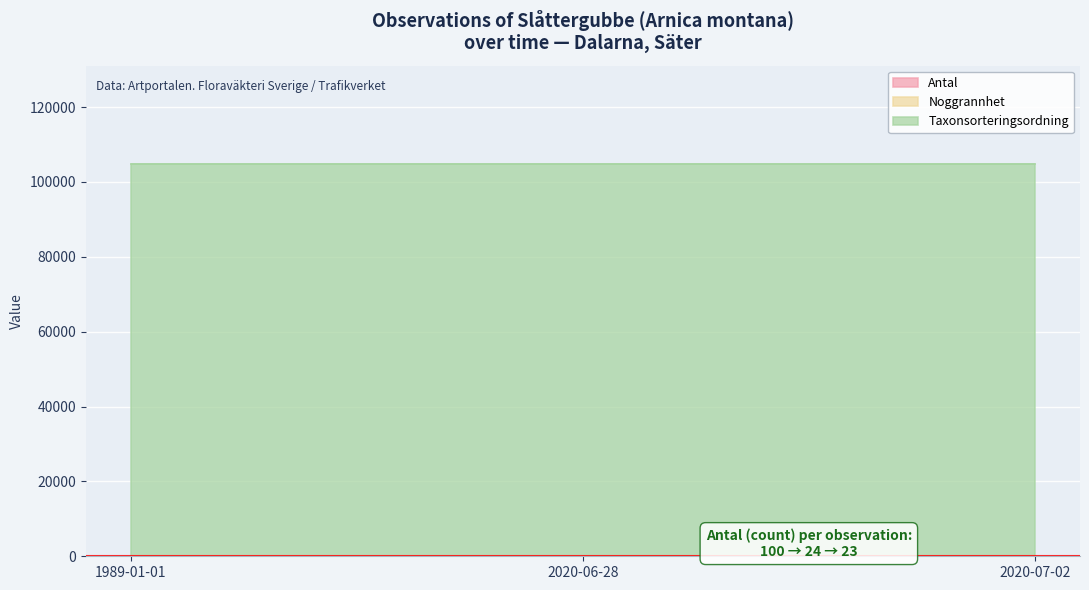

Which series has the largest total across all categories?

Taxonsorteringsordning